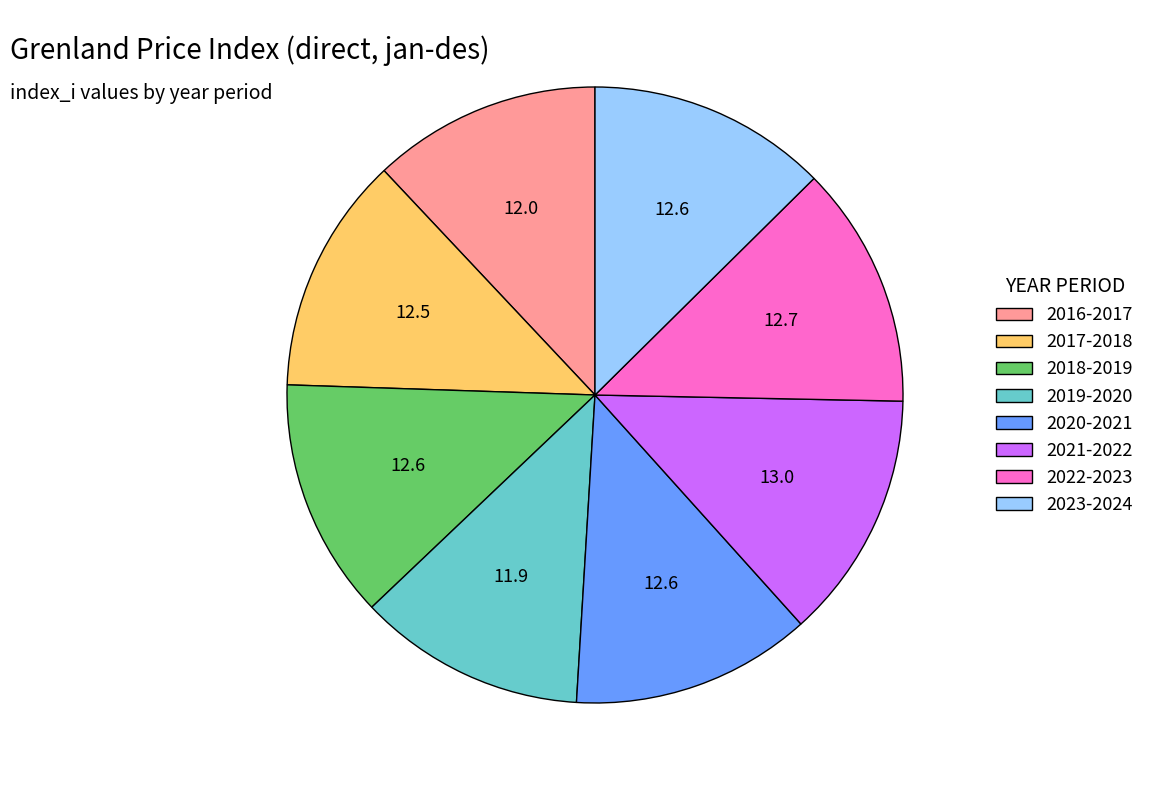

Approximately how many times larger is the value at 2019-2020 compared to 2020-2021?

0.9